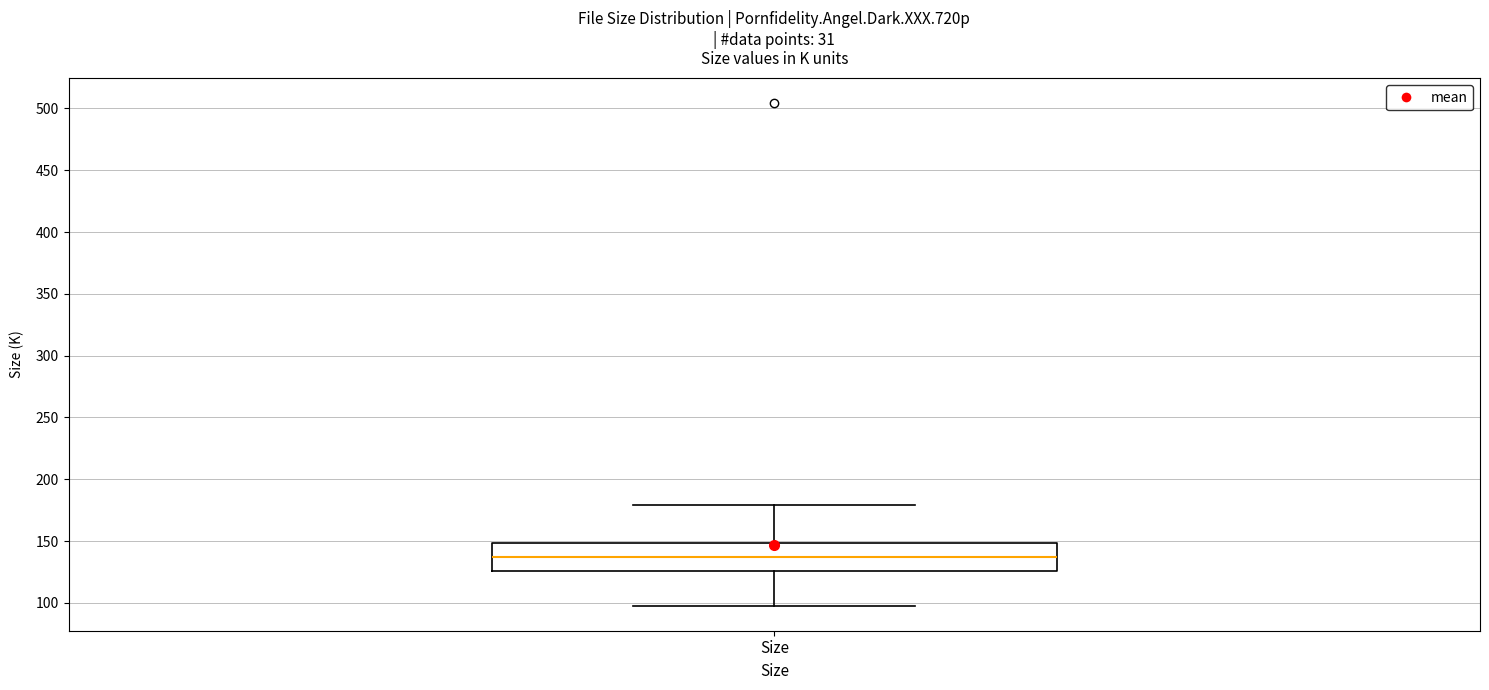

Transcribe this box plot: give where the median line is, the range the box spans, and where the two whiskers end, as read against the y-axis. The values are not printed on the chart, so give them approximately, as read against the axis.

median 135, box 125 to 150, whiskers 100 to 180